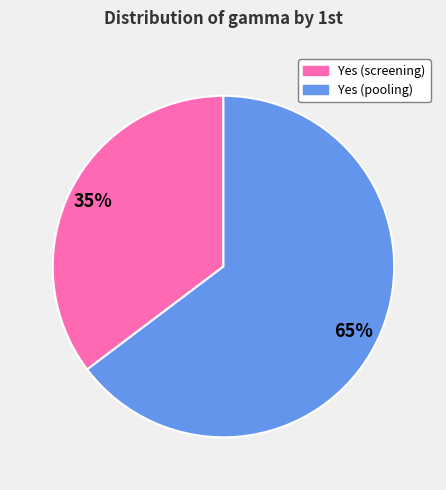

How many slices are in this pie chart?

2